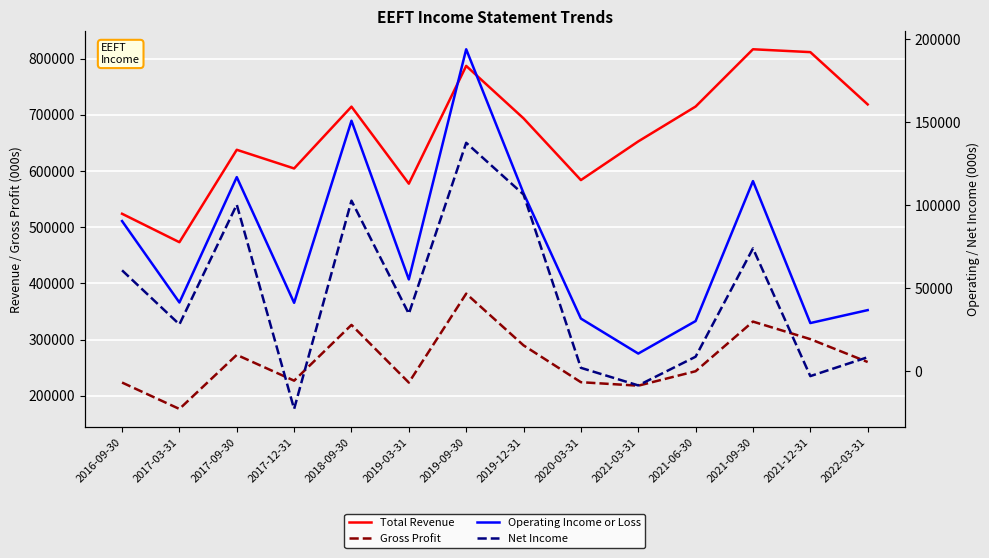

True or false: Operating Income or Loss and Net Income intersect in this chart.

False